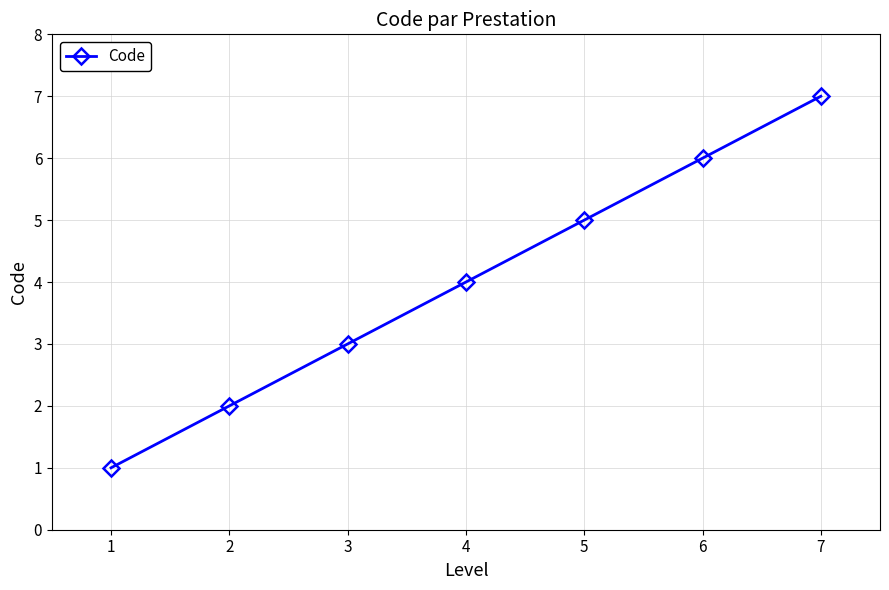

Which label corresponds to the smallest value in the chart?

1